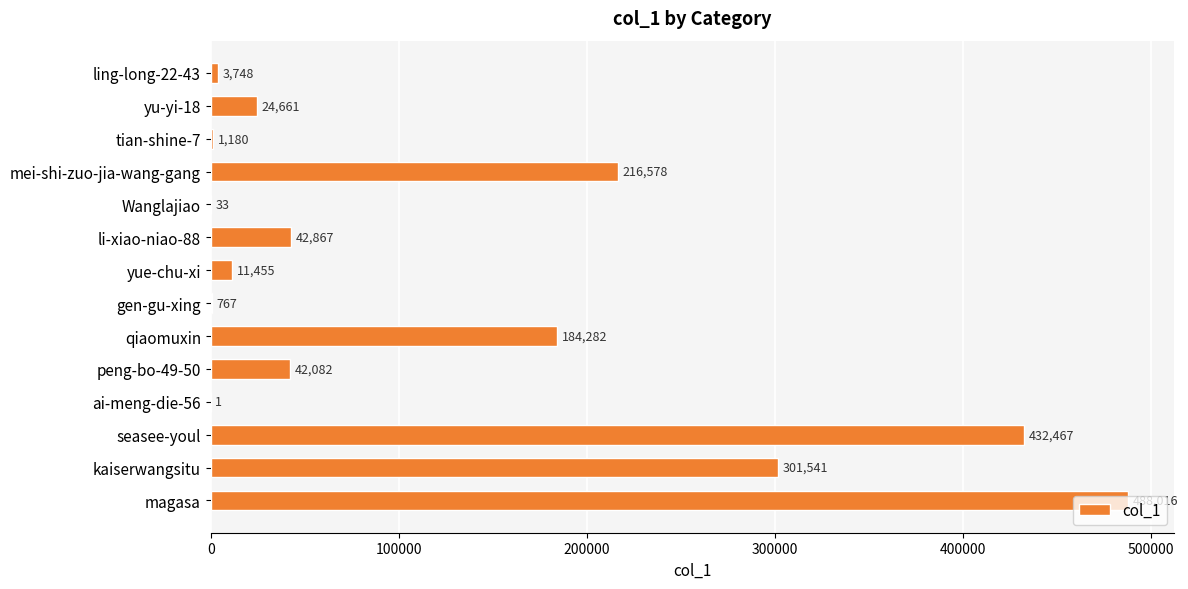

What is the change in value from ling-long-22-43 to kaiserwangsitu?

+297793